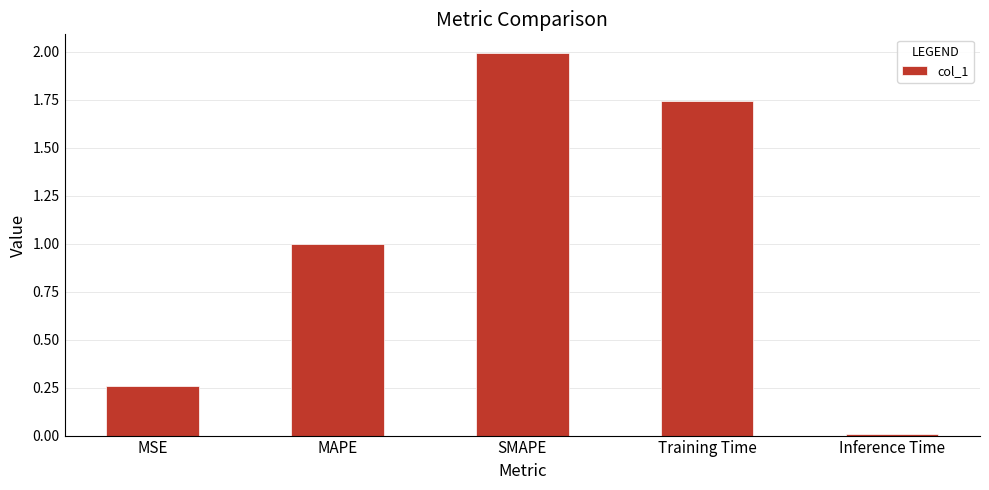

What position from the right is MAPE?

4